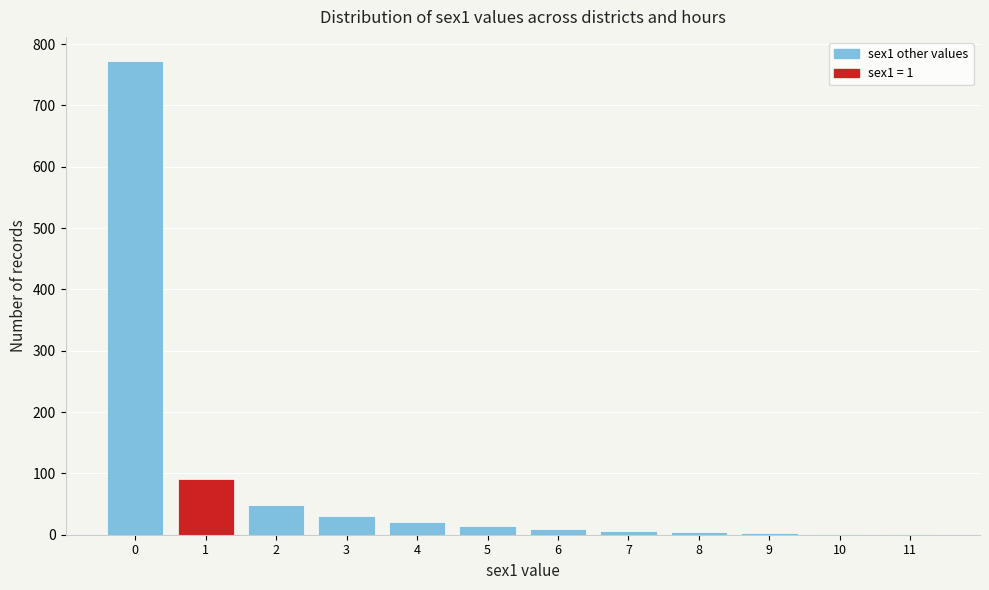

Over which range of the x-axis is the bar tallest?

-0.5 to 0.5